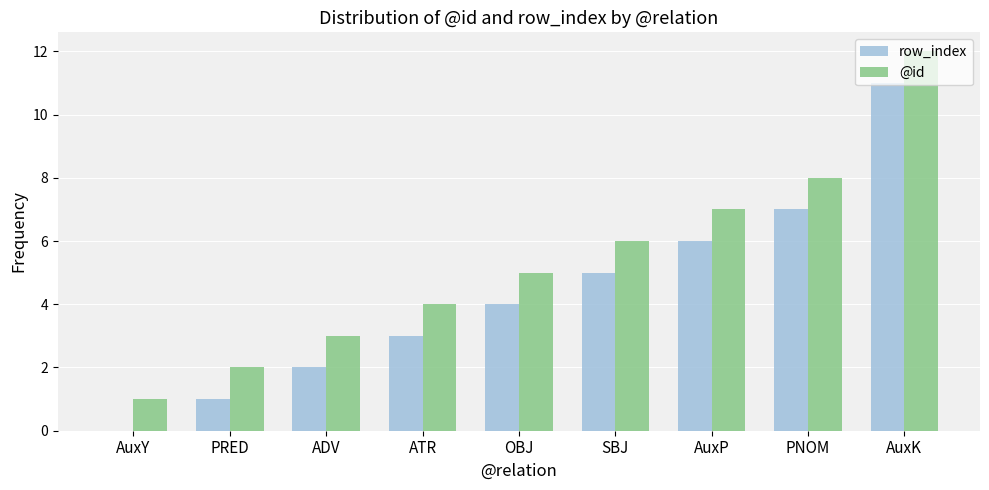

Read the row_index value at OBJ.

4